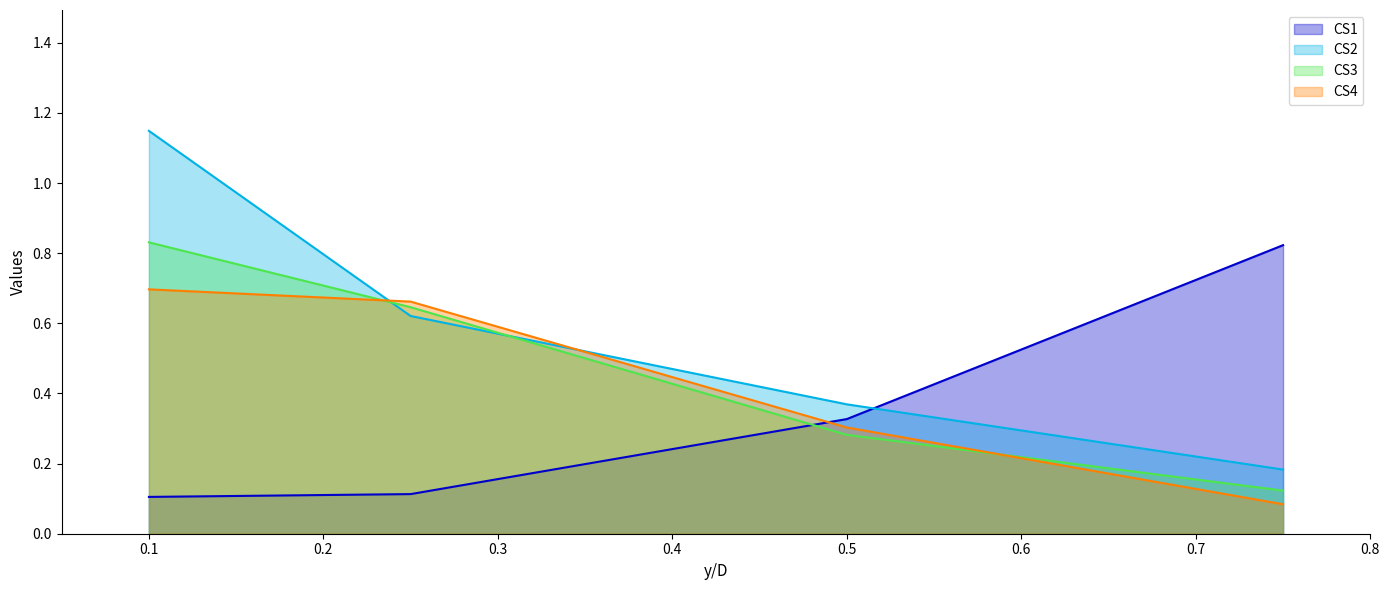

Rank the series at 0.1 from lowest to highest value.

CS1, CS4, CS3, CS2